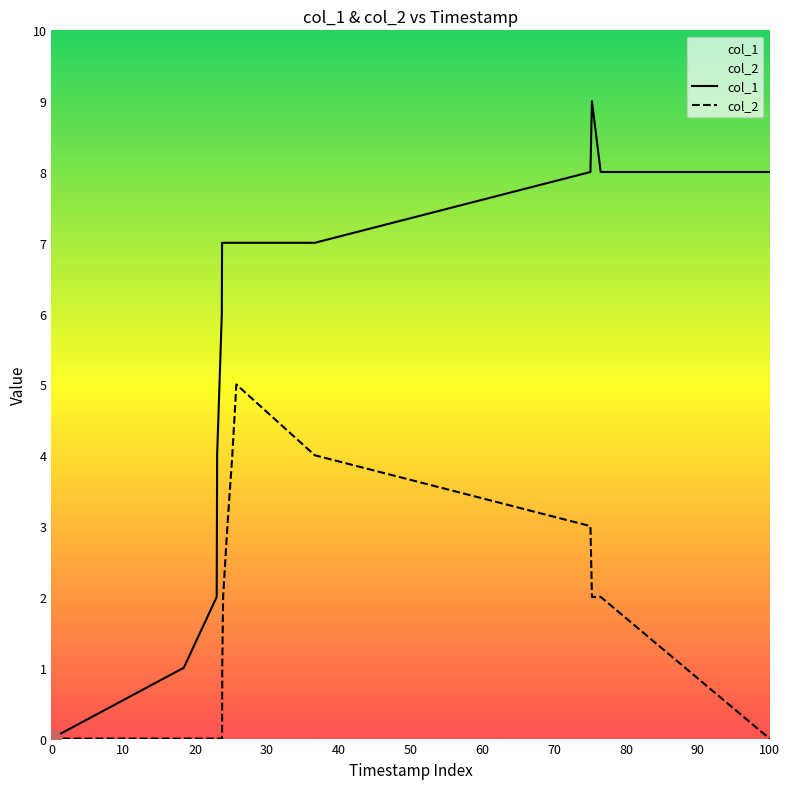

Reading right to left, extract all data points from this chart.

col_1: 8	8	9	8	7	7	7	7	7	7	7	6	4	2	1	0
col_2: 0	2	2	3	4	5	4	3	2	1	0	0	0	0	0	0